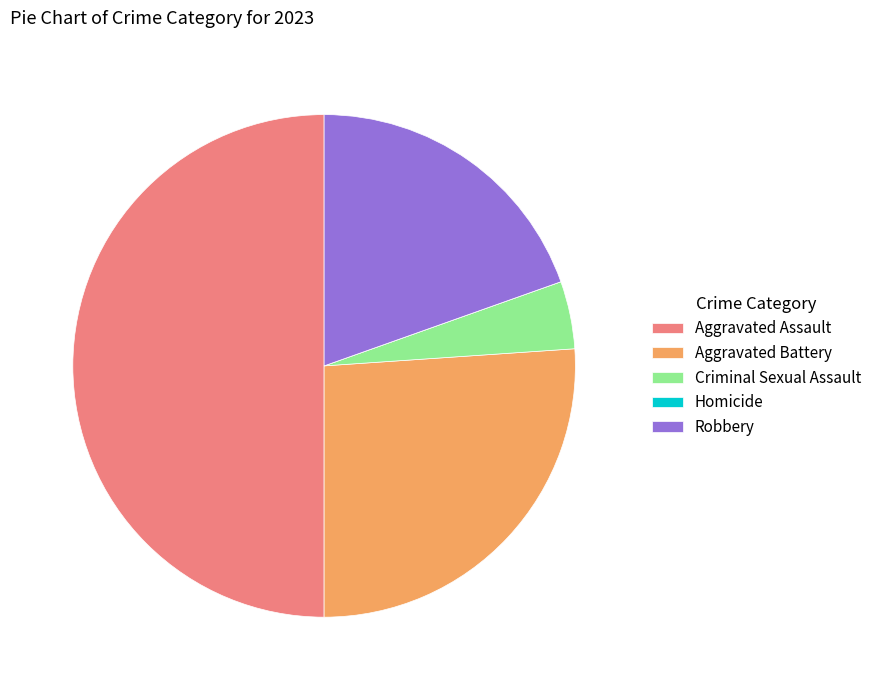

Which has a higher value, Criminal Sexual Assault or Robbery?

Robbery